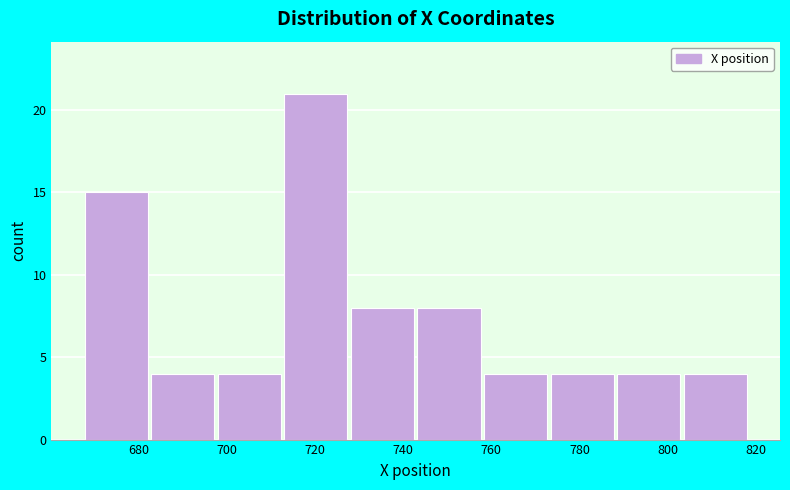

How tall is the bar that spans 698 to 712 on the x-axis? Neither the bar edges nor the heights are printed on the chart, so give them approximately, as read against the axes.

4